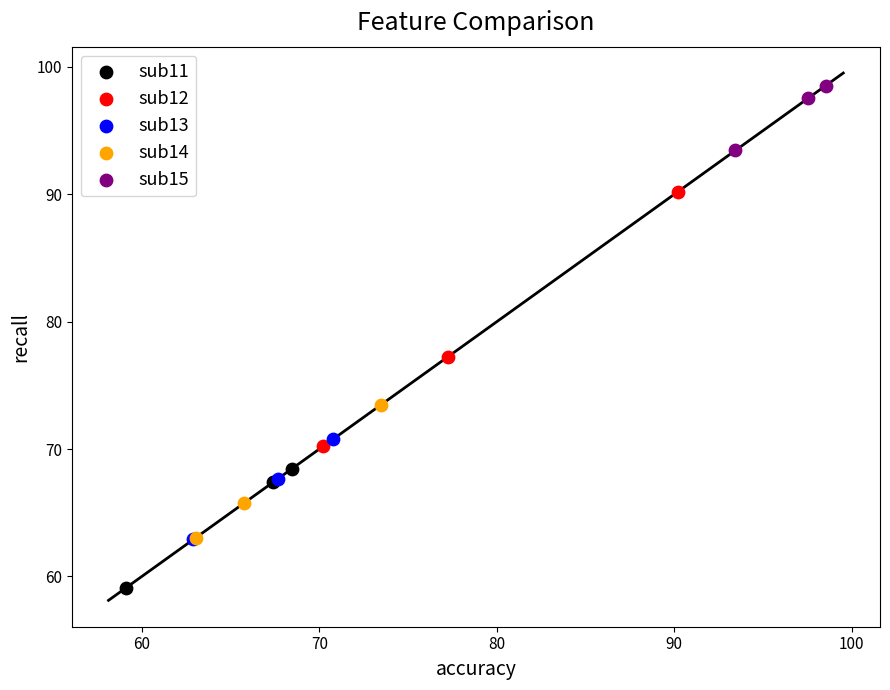

Which series reaches the minimum Y coordinate?

sub11